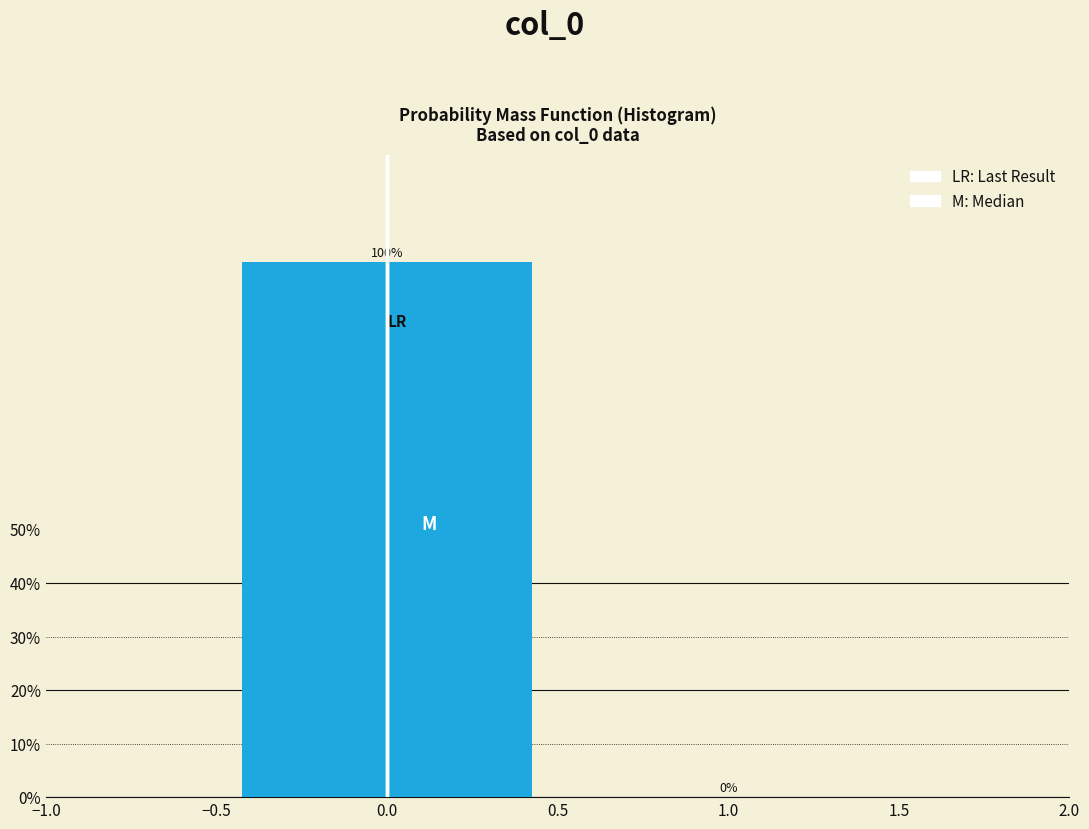

What is the height of the bar covering -0.5 to 0.5 on the x-axis?

100